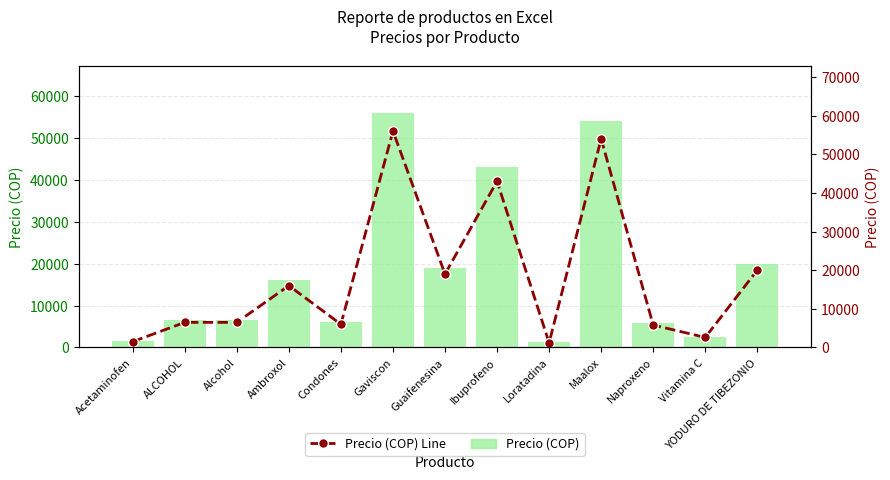

Reading left to right, list all the values displayed in this chart.

Precio (COP): 1500	6500	6500	16000	6000	56000	19000	43000	1200	54000	5800	2600	20000
Precio (COP) Line: 1500	6500	6500	16000	6000	56000	19000	43000	1200	54000	5800	2600	20000